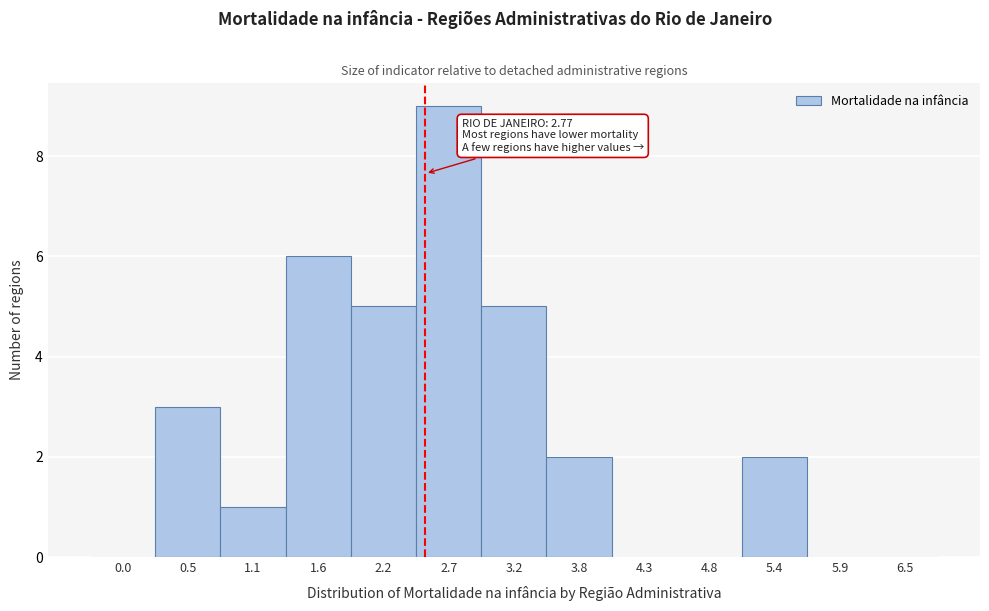

Reading left to right, list all the values displayed in this chart.

0.0=0	0.5=3	1.1=1	1.6=6	2.2=5	2.7=9	3.2=5	3.8=2	4.3=0	4.8=0	5.4=2	5.9=0	6.5=0